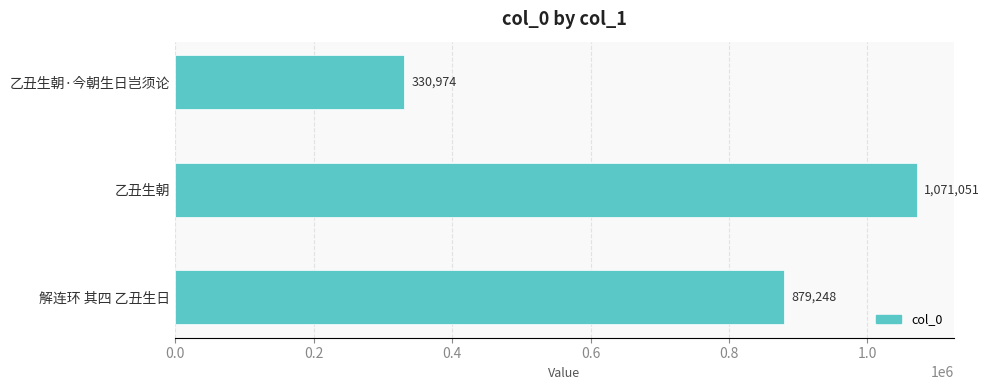

What is the ratio of the value at 乙丑生朝·今朝生日岂须论 to the value at 乙丑生朝?

0.3